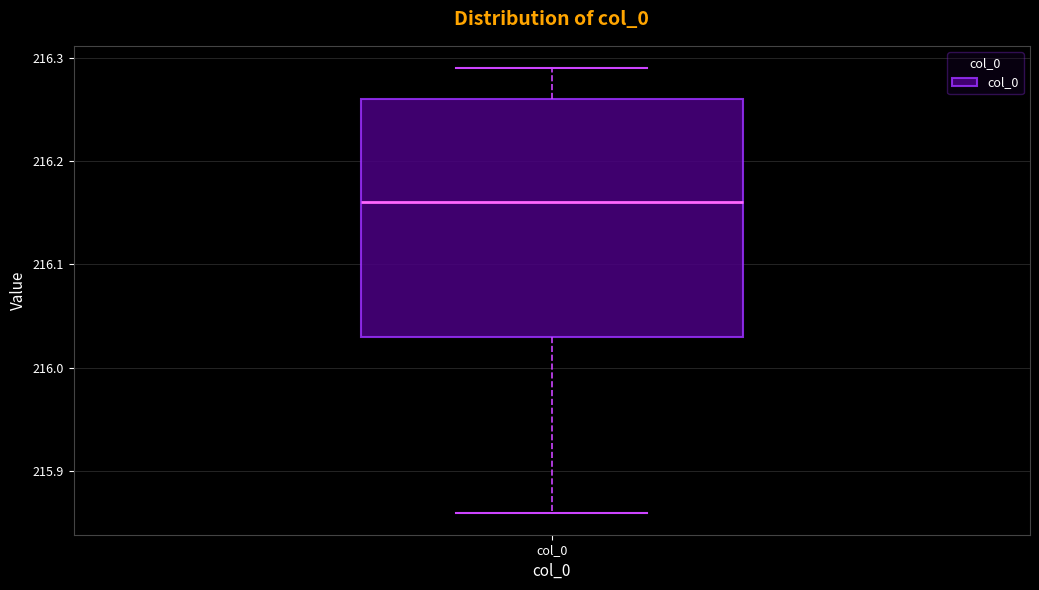

Read this box plot against the y-axis: the position of the median line, the range covered by the box, and the ends of both whiskers. The values are not printed on the chart, so give them approximately, as read against the axis.

median 216.16, box 216.03 to 216.26, whiskers 215.86 to 216.29